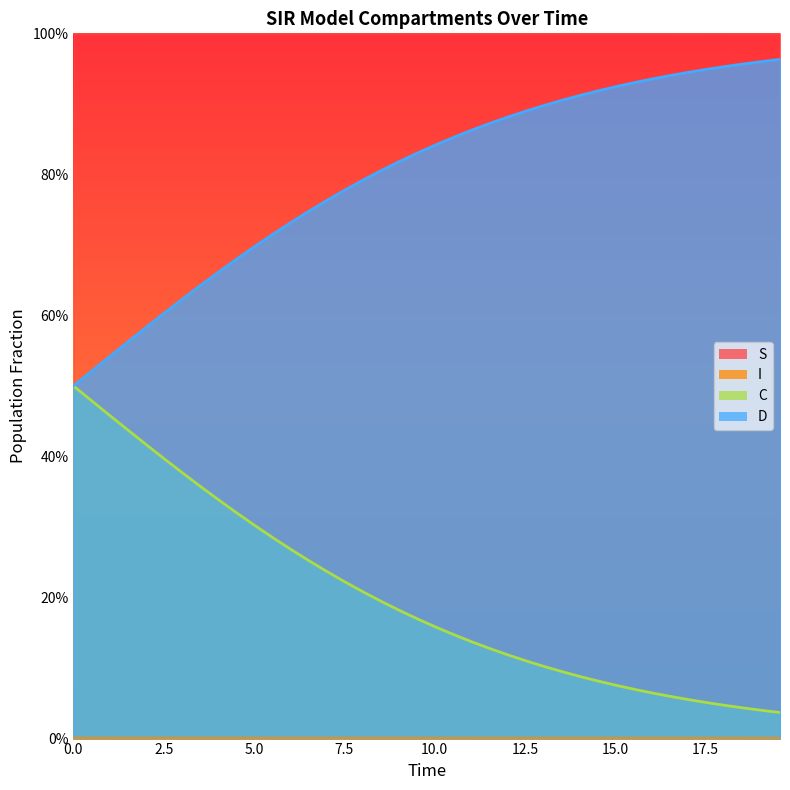

True or false: S and D cross at least once.

False